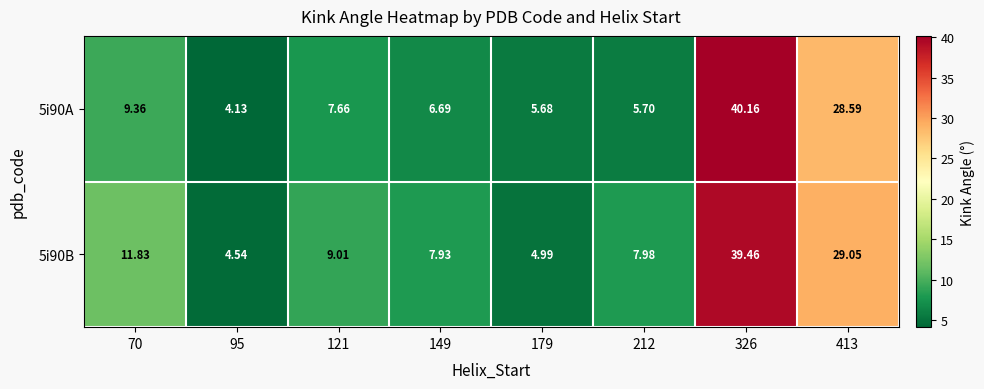

Is the value of 5i90B at 95 greater than the value of 5i90A at 413?

No